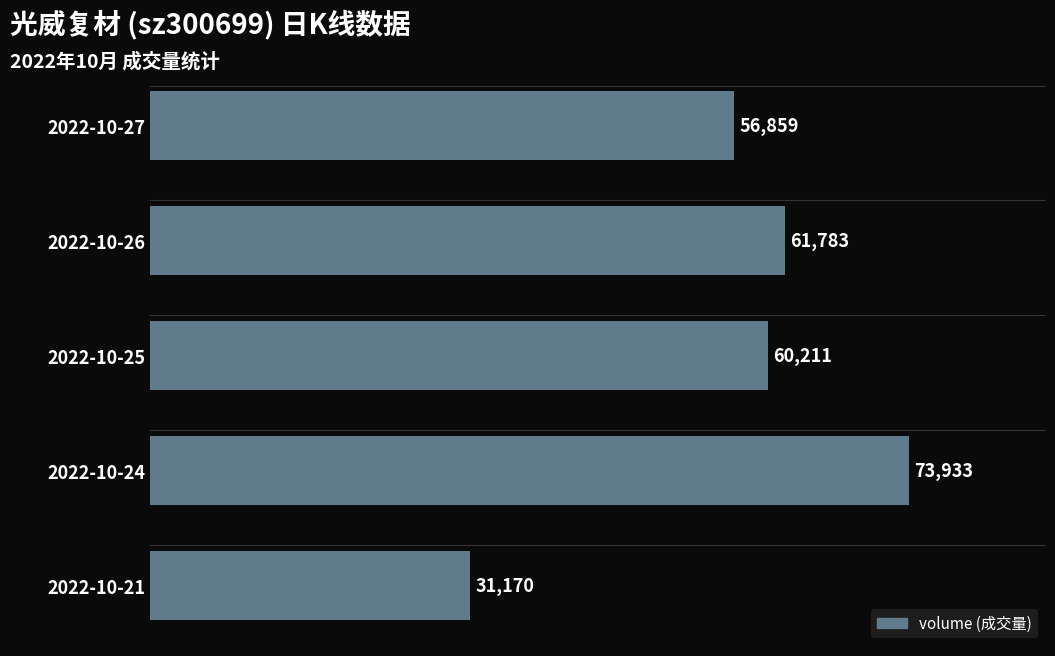

Reading top to bottom, extract all data points from this chart.

56859	61783	60211	73933	31170